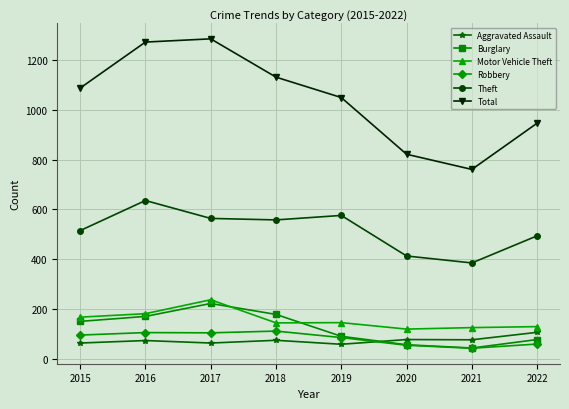

Which series has the largest total across all categories?

Total